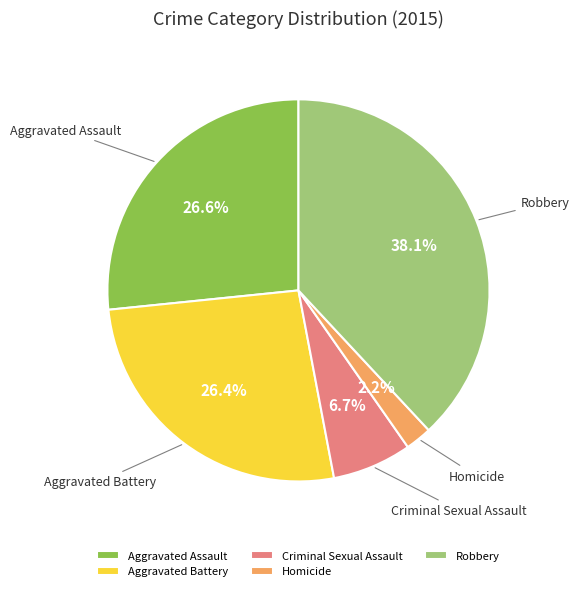

What is the smallest slice in the pie chart?

Homicide